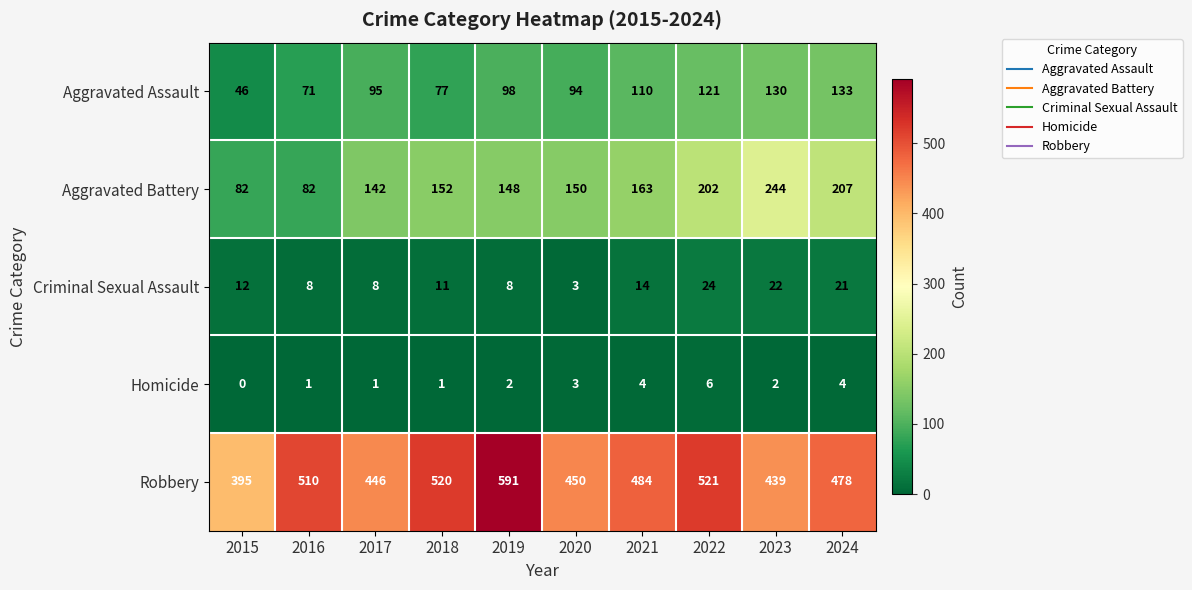

Rank the series by their maximum value, from highest to lowest.

Robbery, Aggravated Battery, Aggravated Assault, Criminal Sexual Assault, Homicide